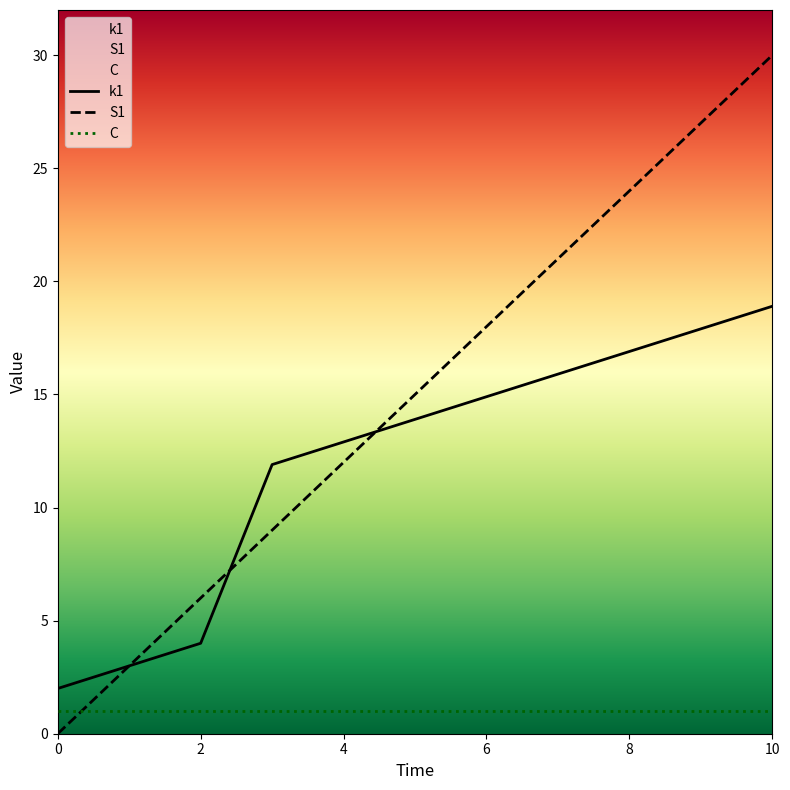

True or false: C and S1 intersect in this chart.

True